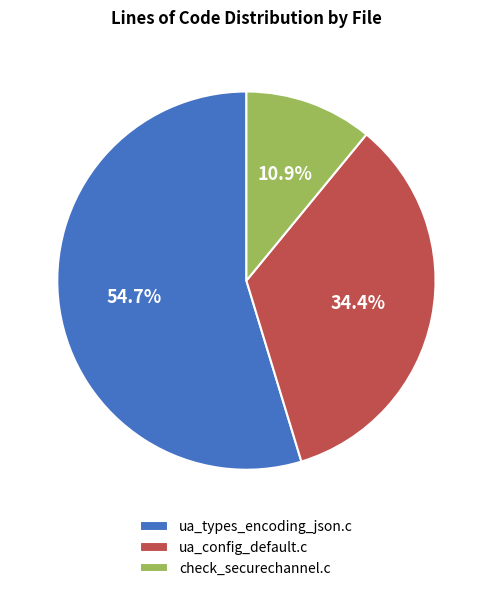

Which slice is the smallest?

check_securechannel.c